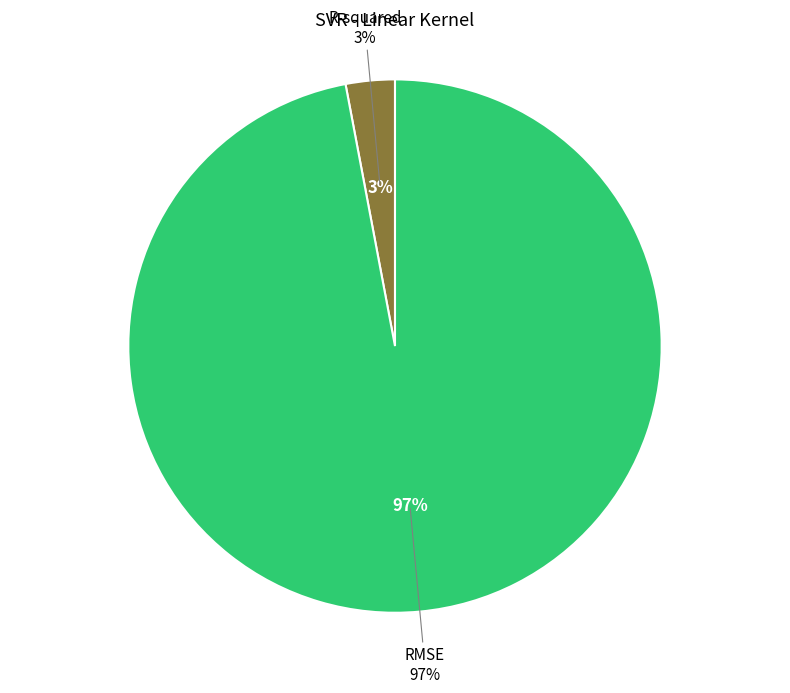

Between RMSE and R-squared, which is larger?

RMSE